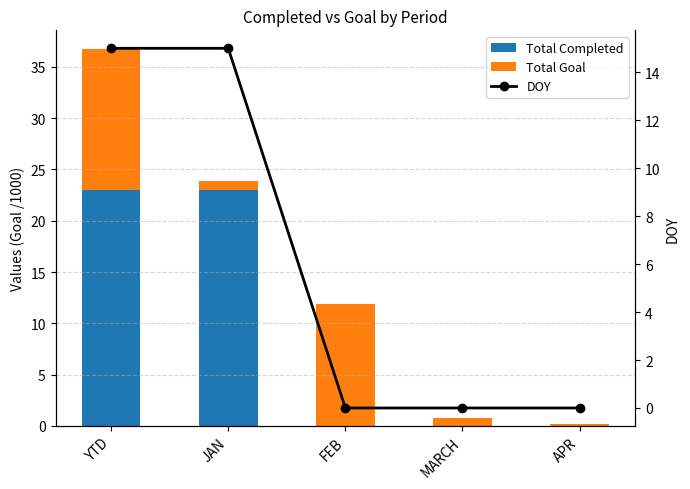

Where is DOY nearest to the value 7?

FEB